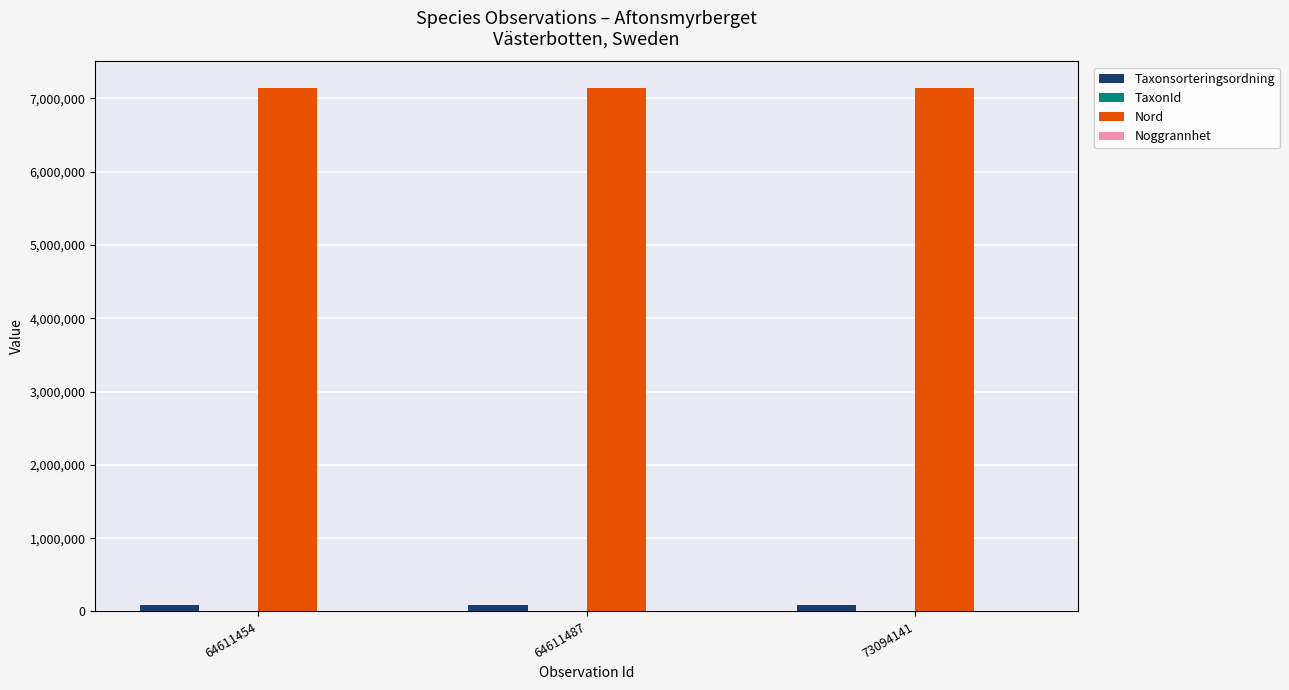

How many distinct data groups are displayed?

4